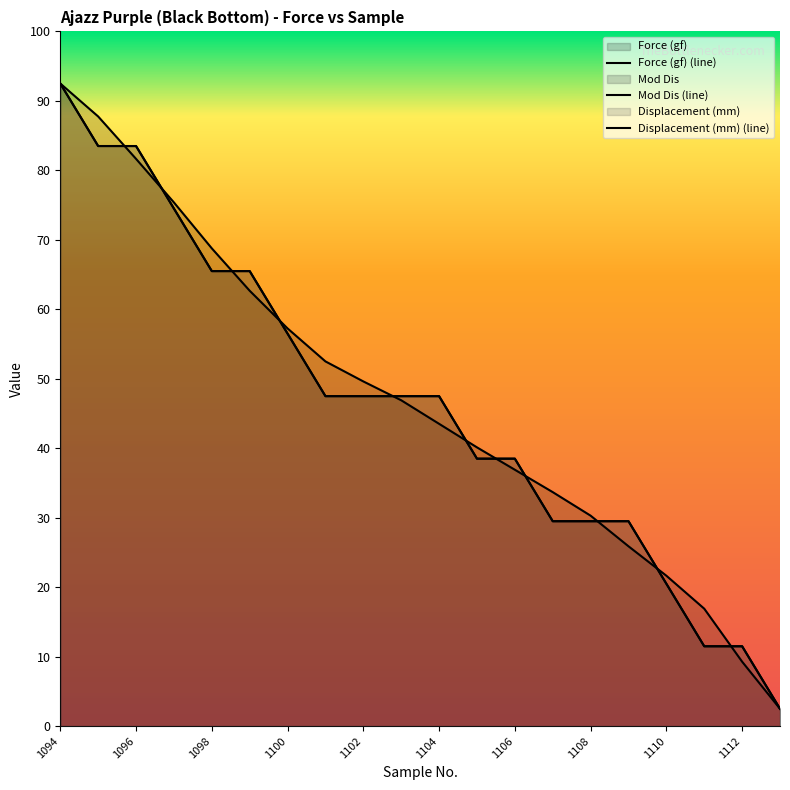

Between 1096 and 1102, which is larger?

1096